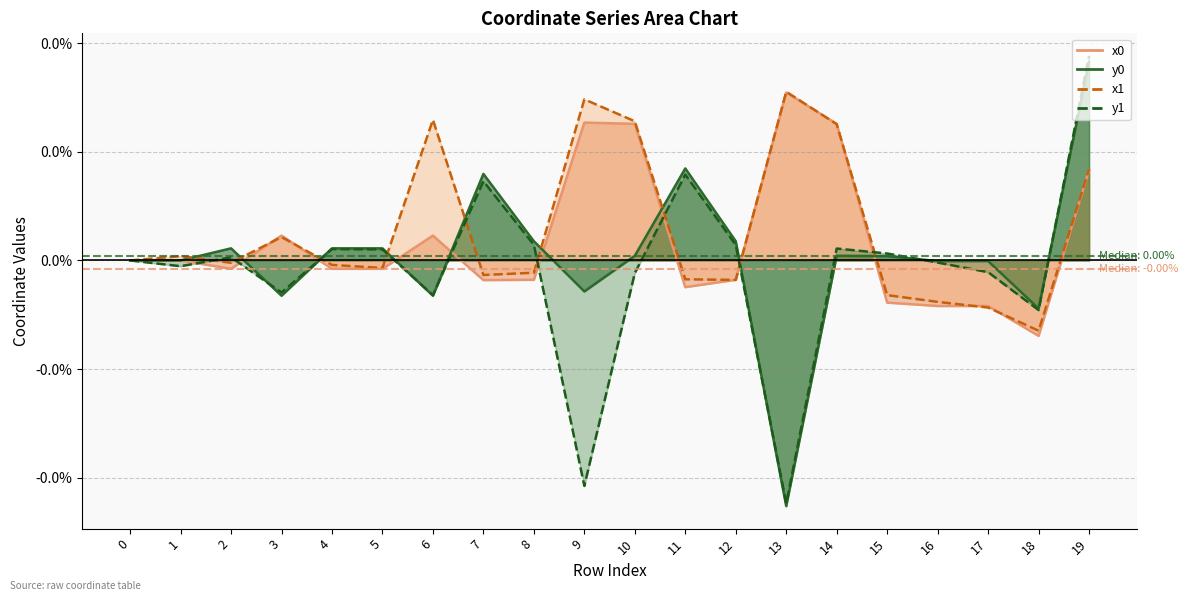

At which category does the chart reach its minimum across all series?

13